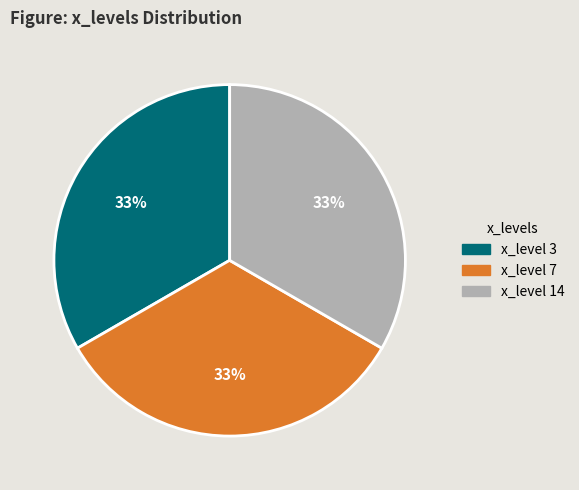

Is it true that x_level 7 is 23% of the pie?

False